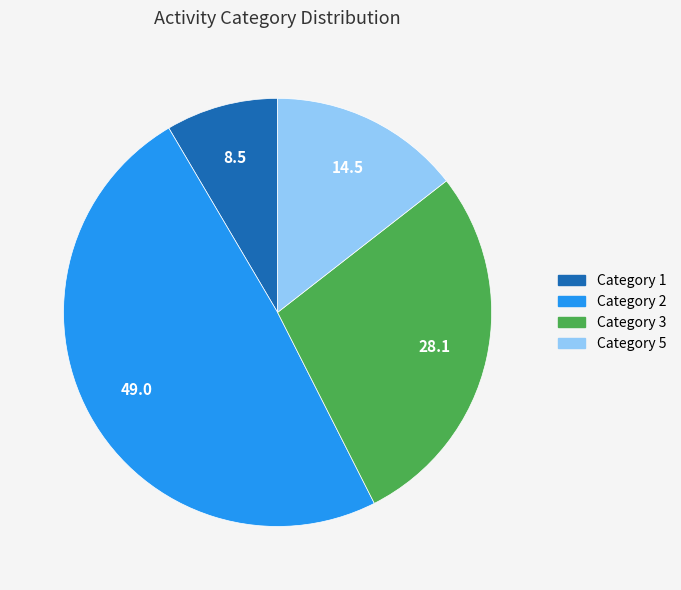

Which category has the biggest portion of the pie?

Category 2